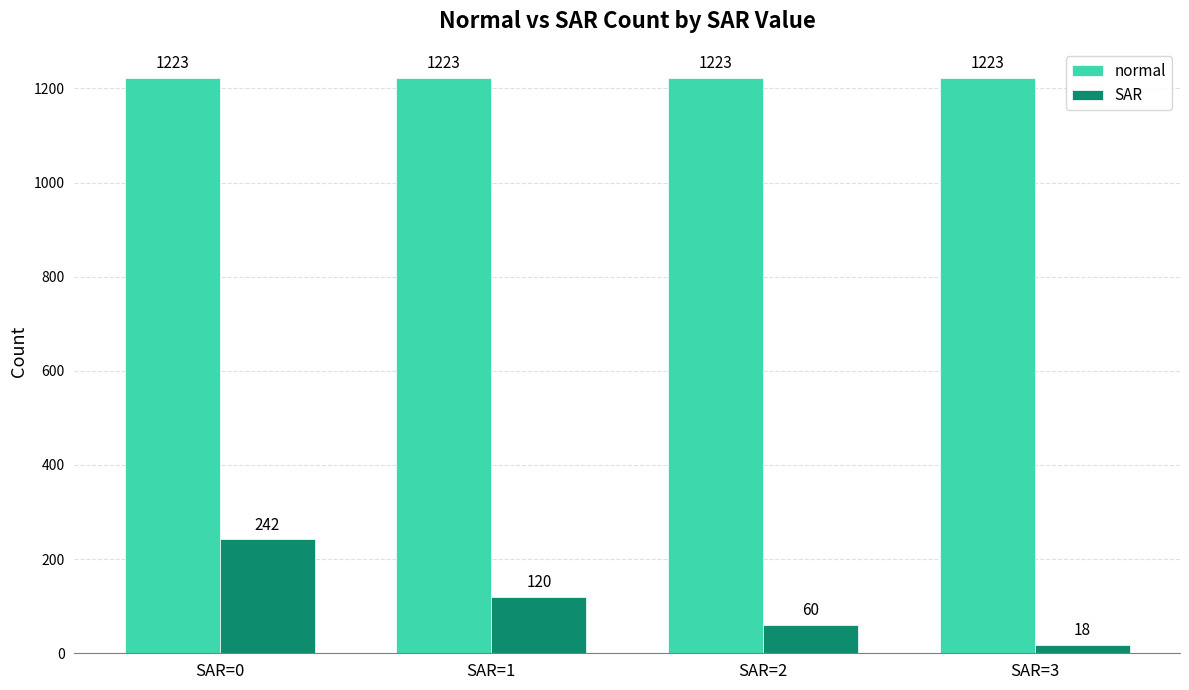

Which series has the largest total across all categories?

normal